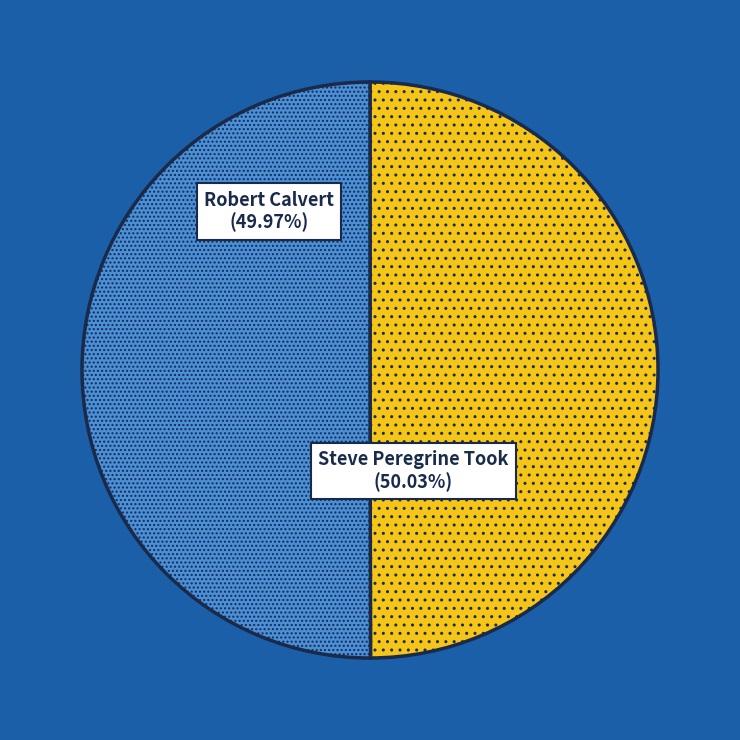

Is there any slice that represents more than half of the pie?

Yes